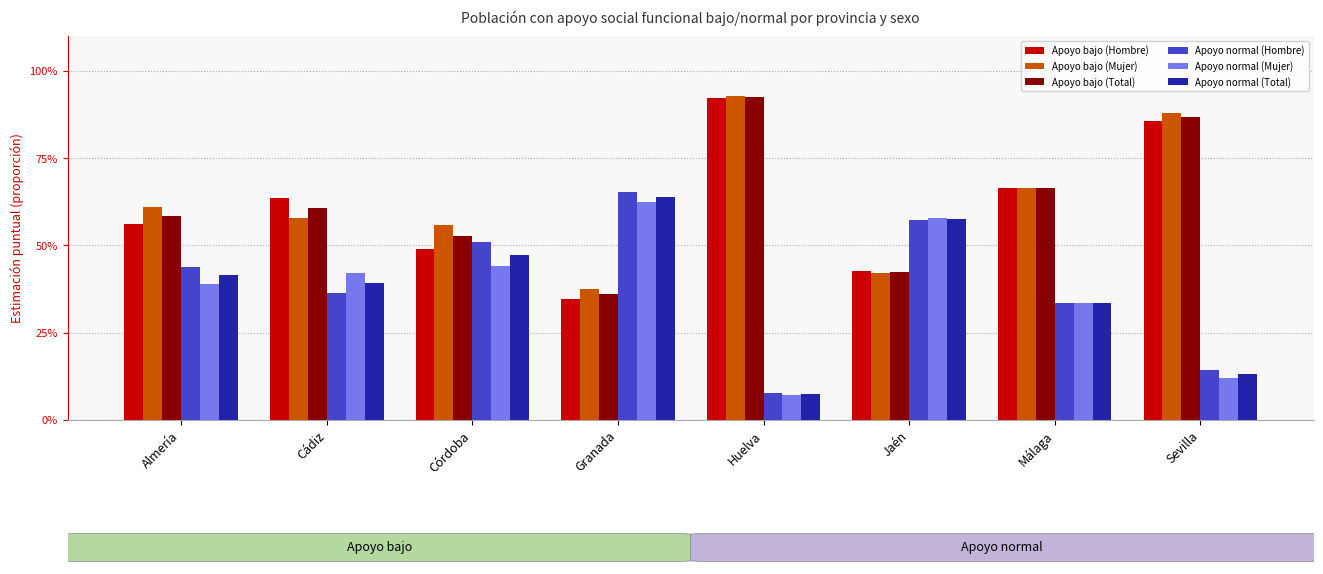

What is the highest value of the Apoyo bajo (Mujer) series?

0.9